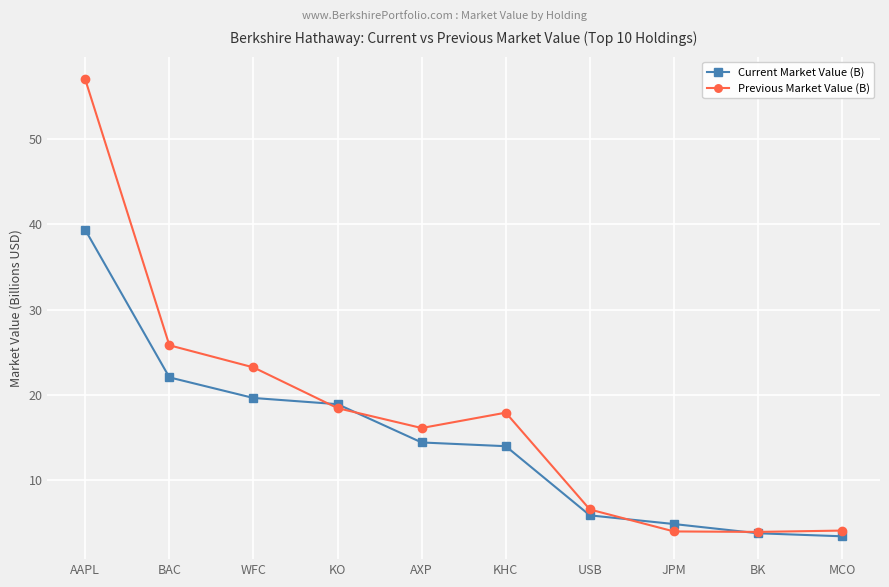

True or false: Previous Market Value (B) has more than 2 points higher than both neighbors.

False